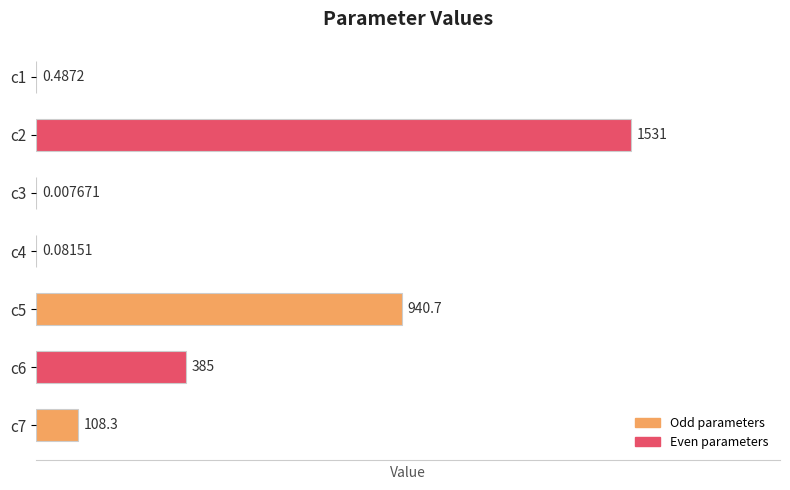

Which has a higher value, c7 or c4?

c7